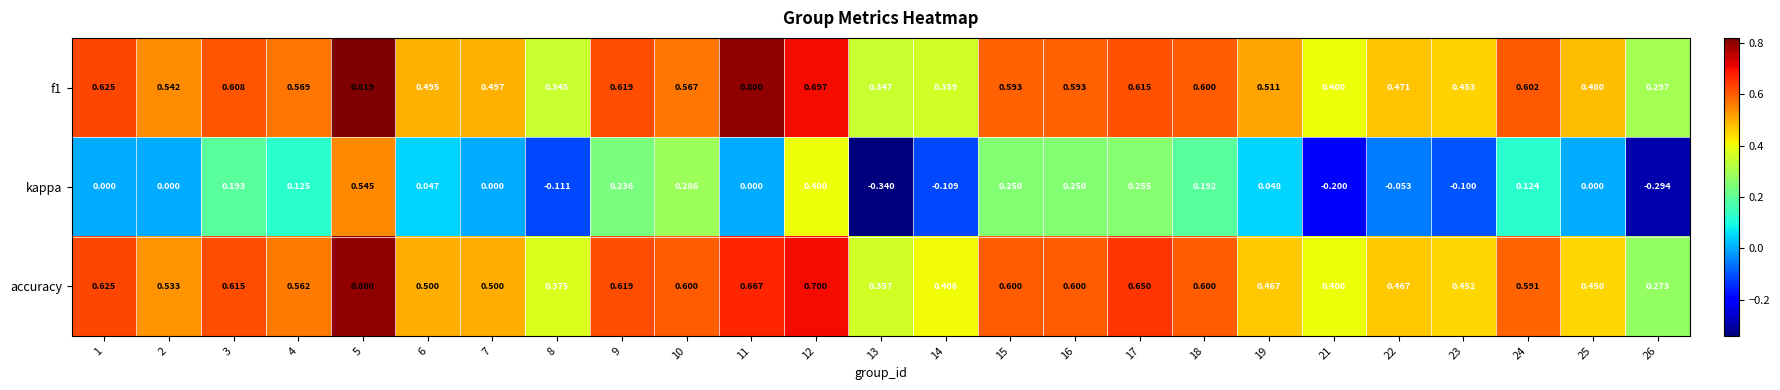

Between 6 and 23, which series saw the biggest shift?

kappa